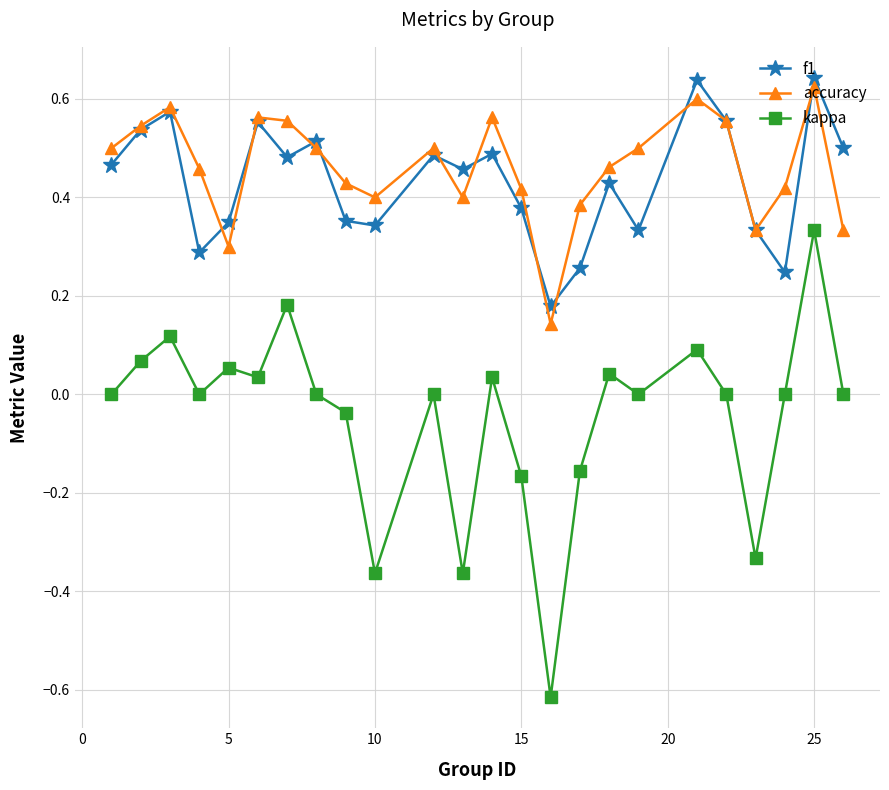

Which series has the largest range (max minus min)?

kappa